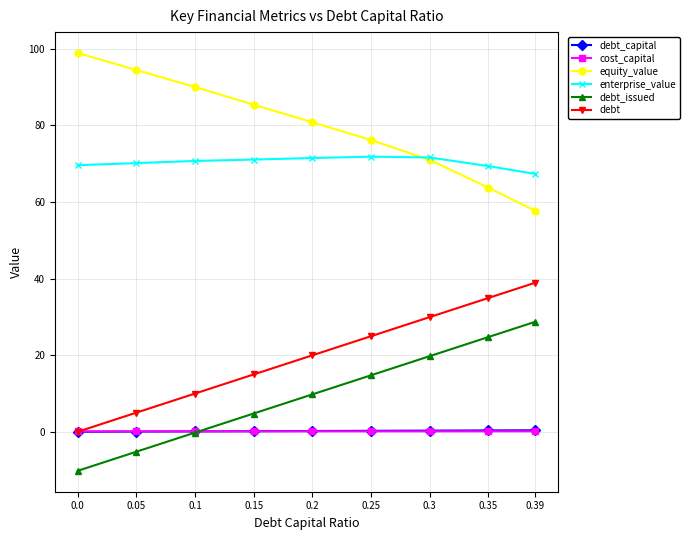

Which series has the largest total across all categories?

equity_value